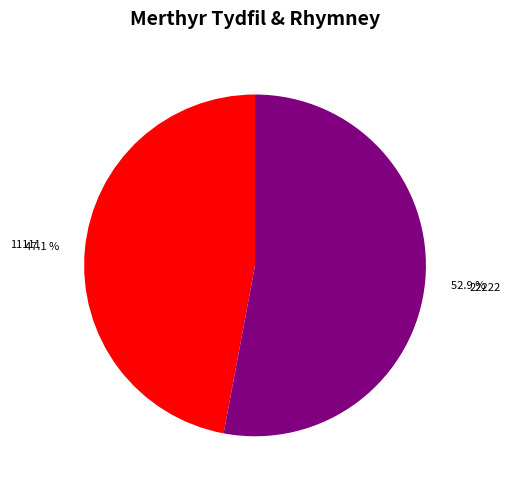

What is the ratio of the value at 11111 to the value at 22222?

0.9